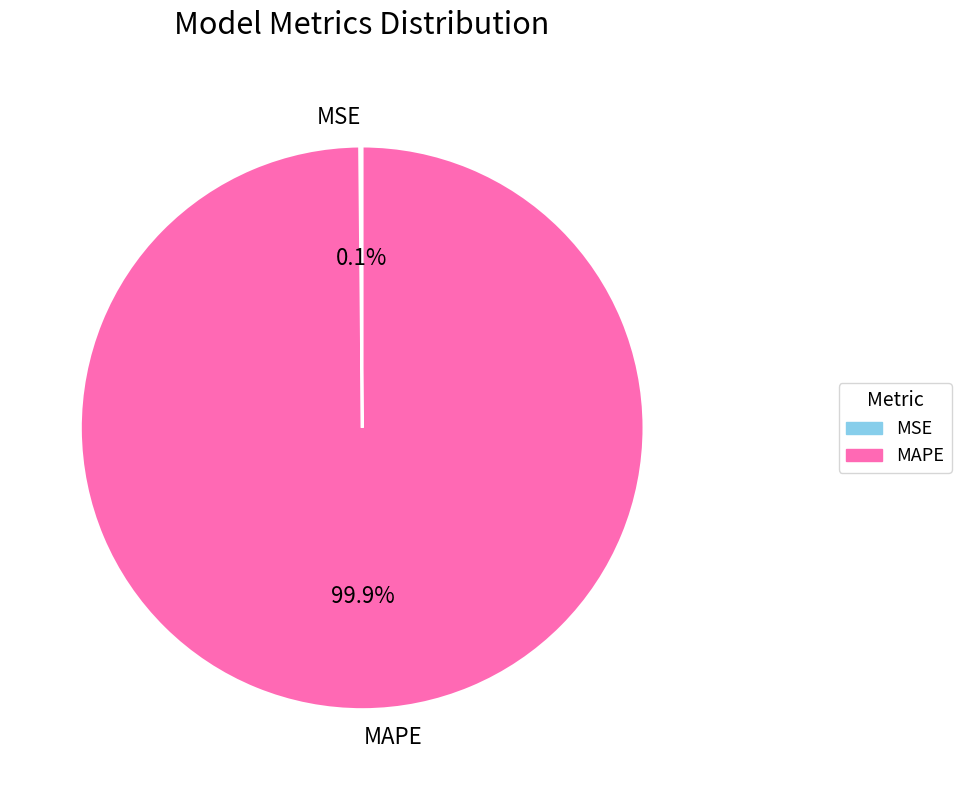

What percentage is NOT represented by MAPE?

0.1%